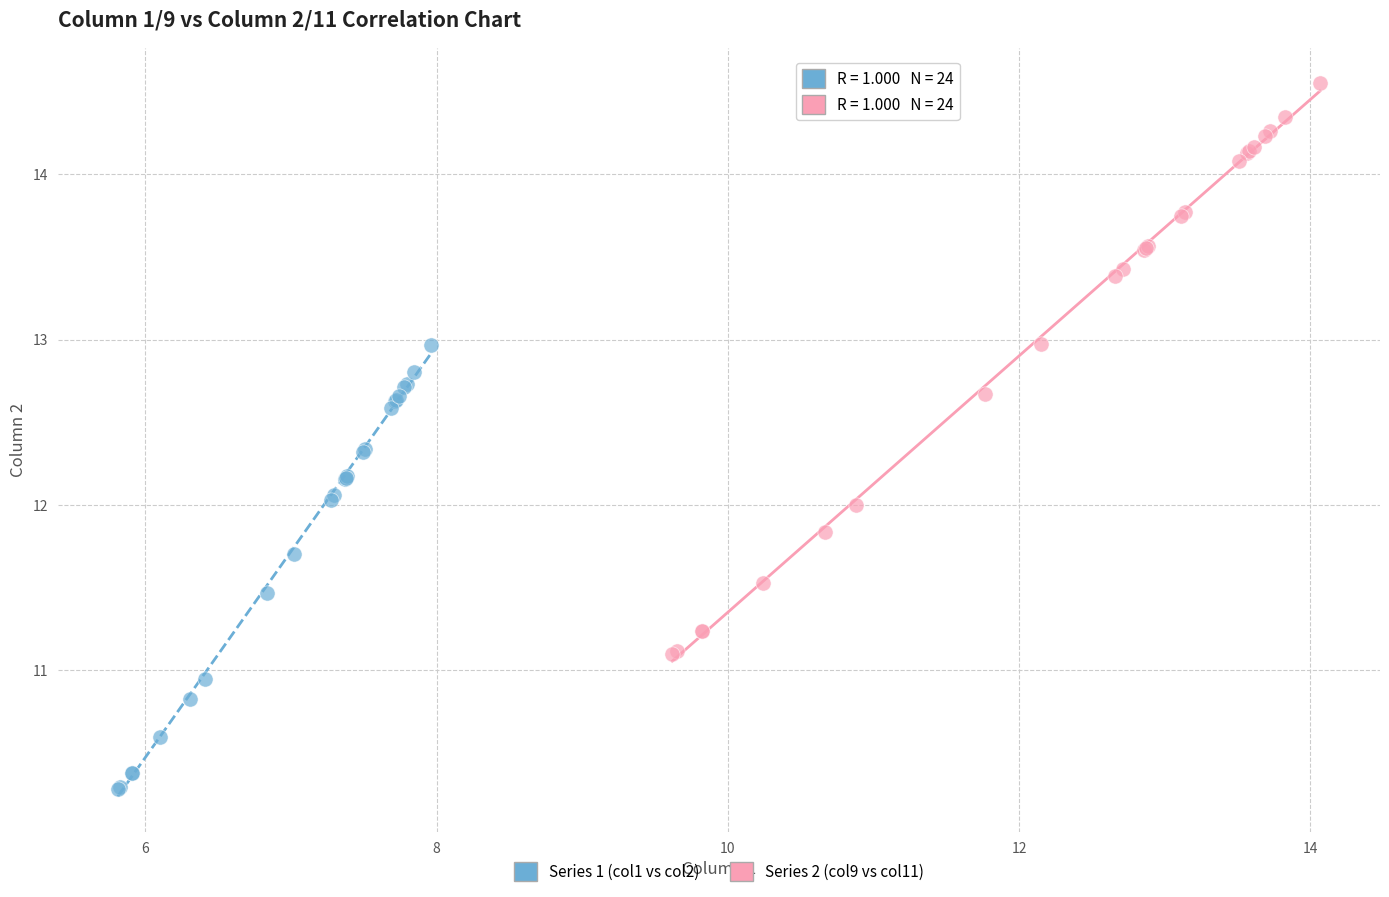

Which series contains the lowest Y value?

Series 1 (col1 vs col2)